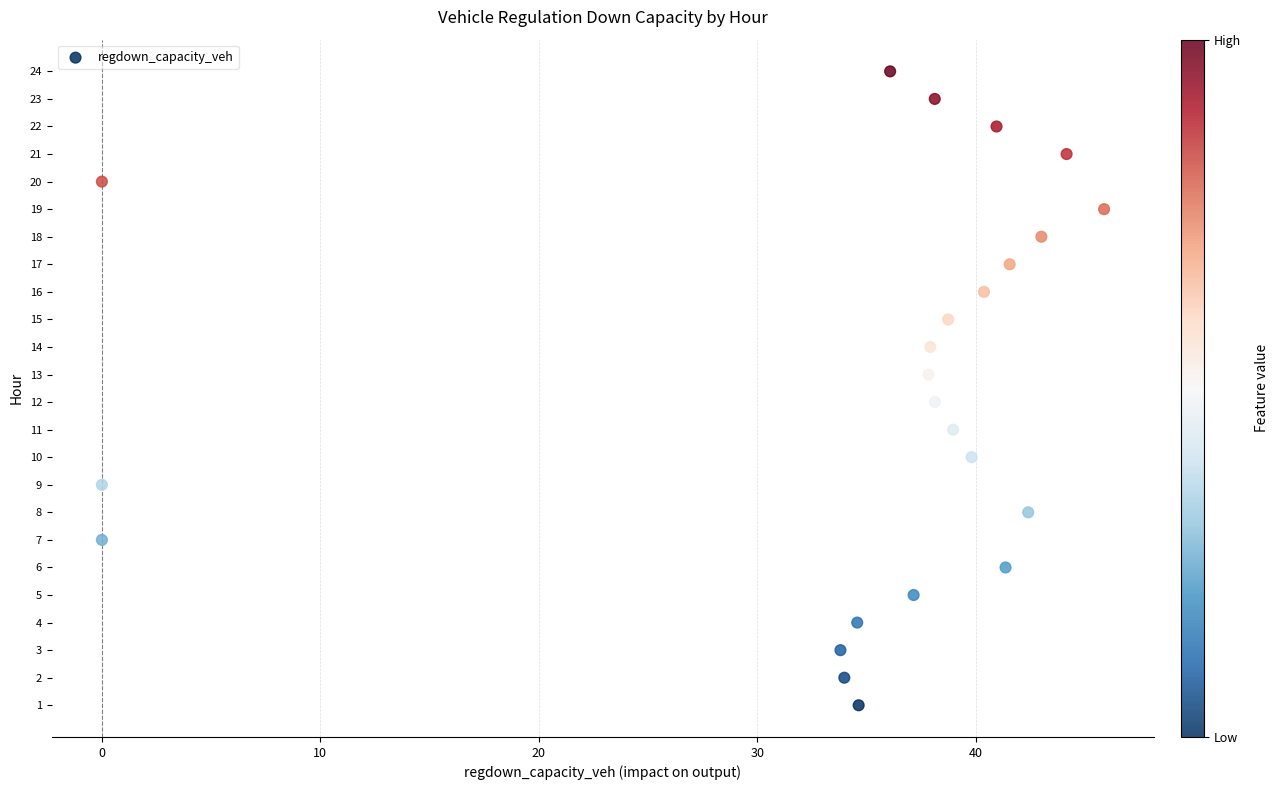

What is the range of Y values (max minus min)?

23